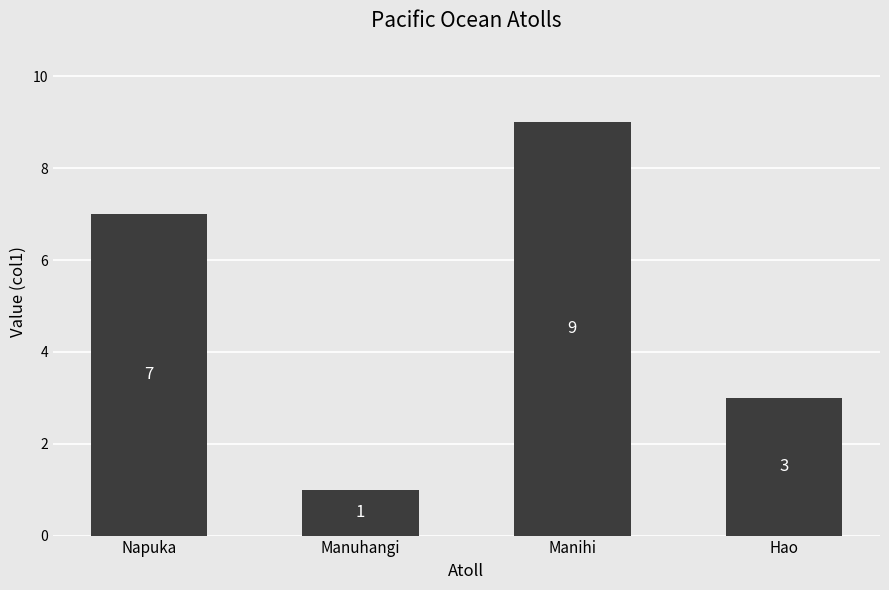

How many values are between 3 and 9?

3